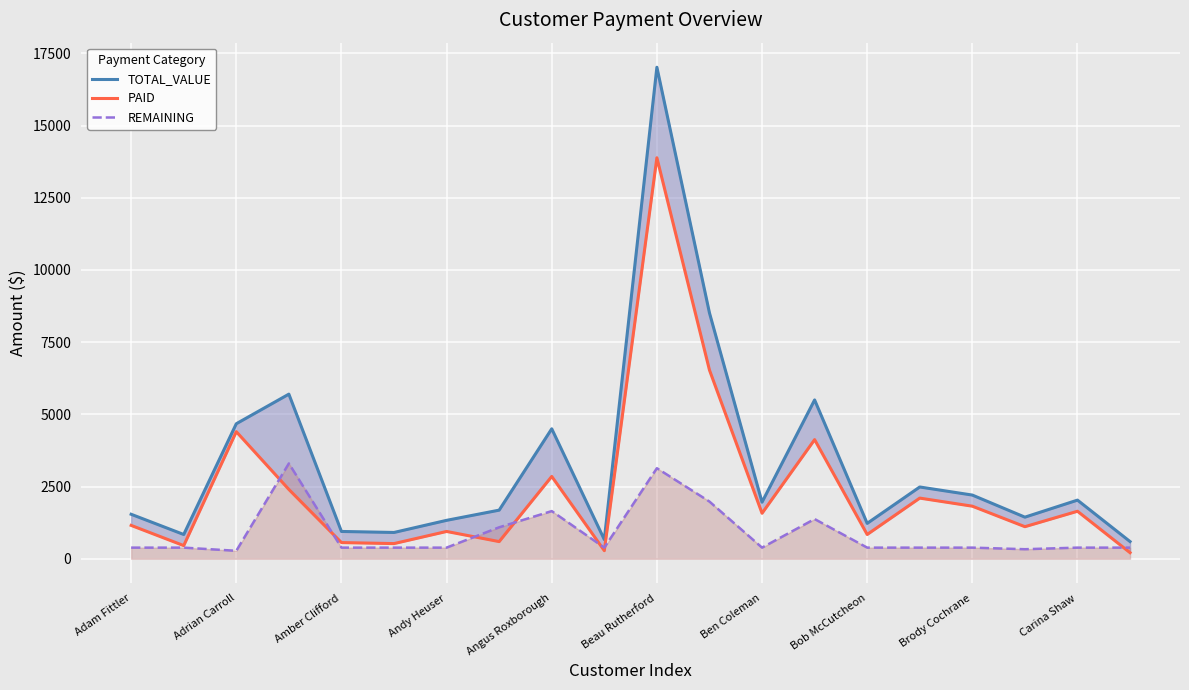

What is the average value of the REMAINING series?

888